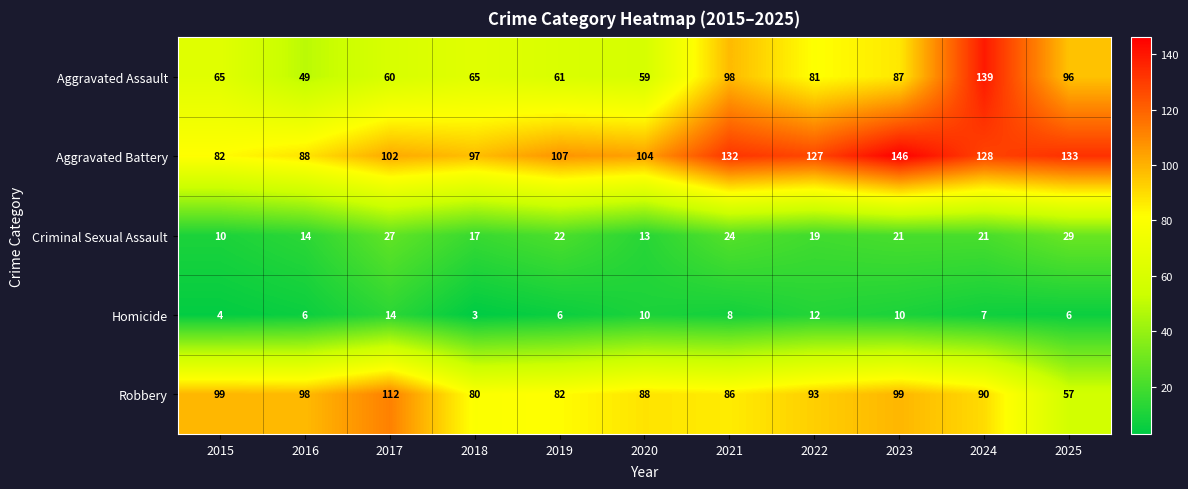

At 2017, list the series in order from smallest to largest.

Homicide, Criminal Sexual Assault, Aggravated Assault, Aggravated Battery, Robbery